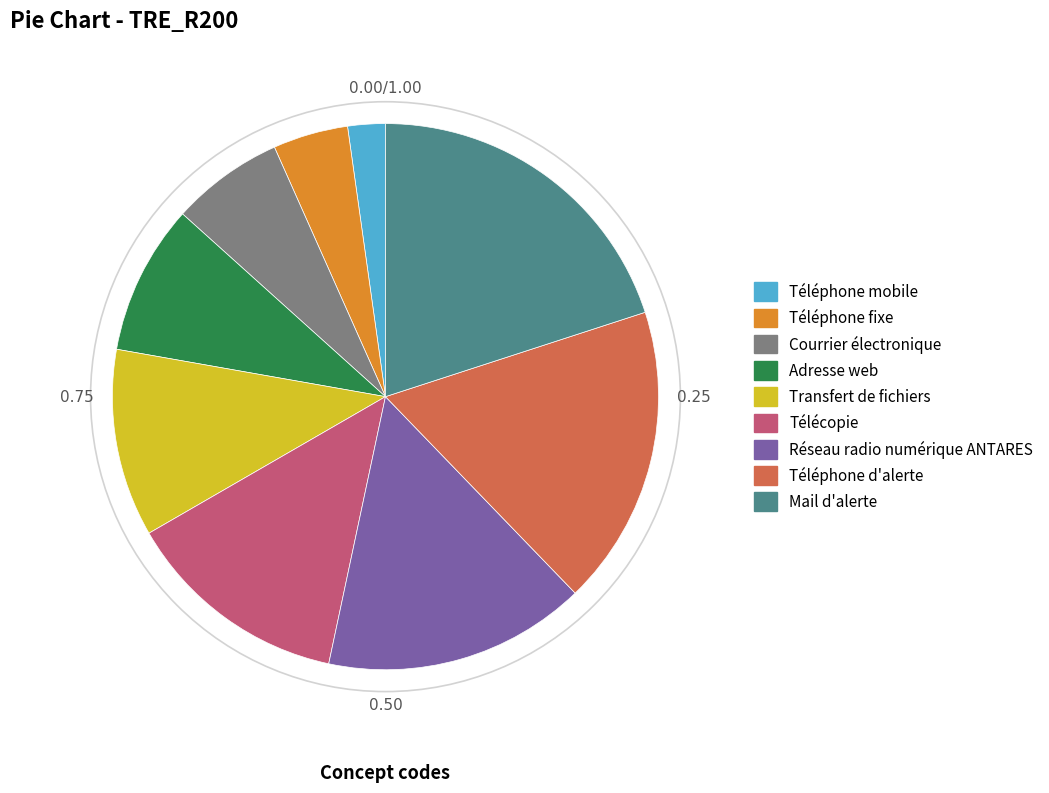

Does any single category account for the majority?

No